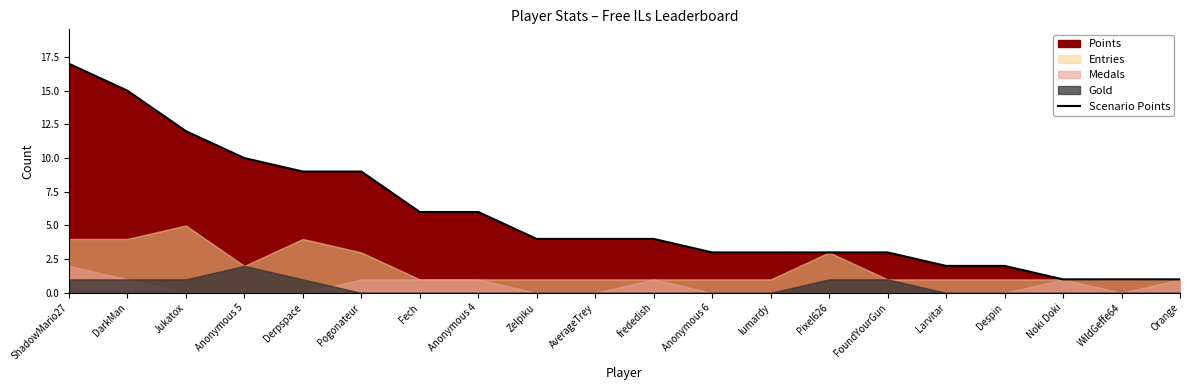

Rank the categories by value from highest to lowest.

ShadowMario27, DarkMan, Jukatox, Anonymous 5, Derpspace, Pogonateur, Fech, Anonymous 4, Zelpiku, AverageTrey, frededish, Anonymous 6, lumardy, Pixel626, FoundYourGun, Larvitar, Despin, Noki Doki, WildGeffe64, Orange